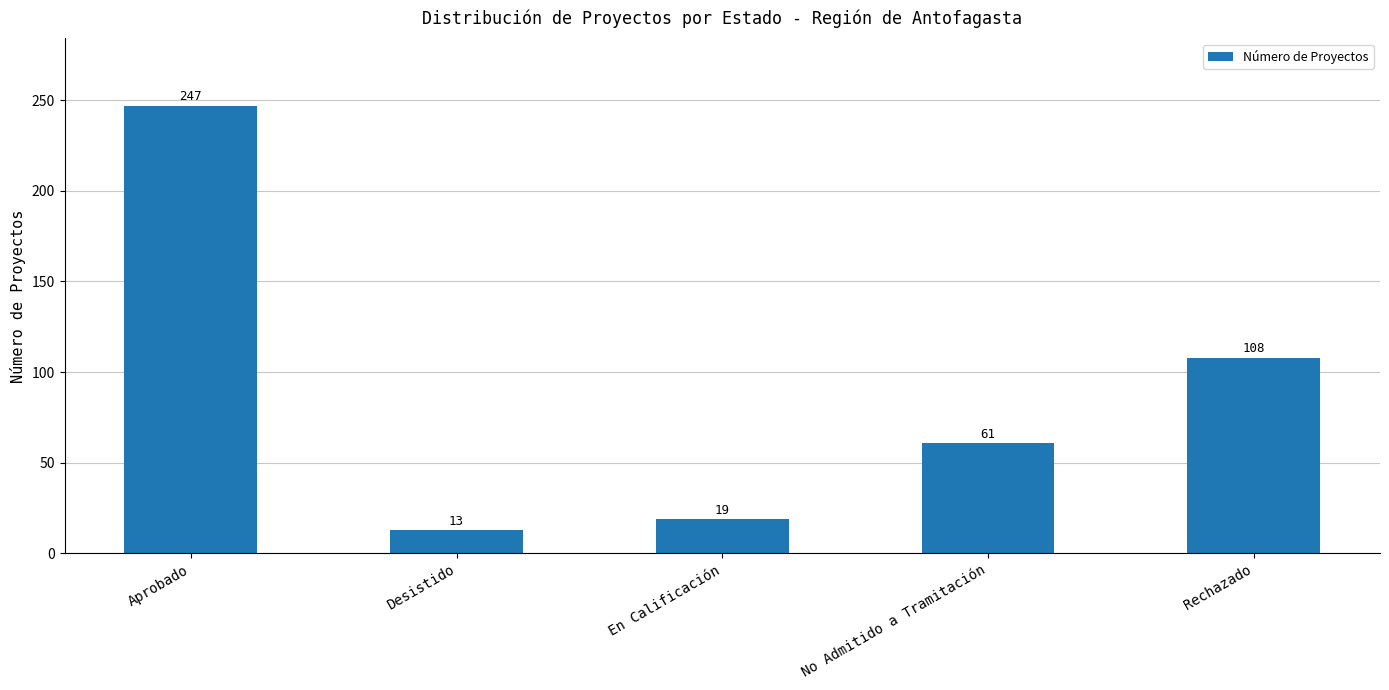

List the labels in order of value, largest first.

Aprobado, Rechazado, No Admitido a Tramitación, En Calificación, Desistido